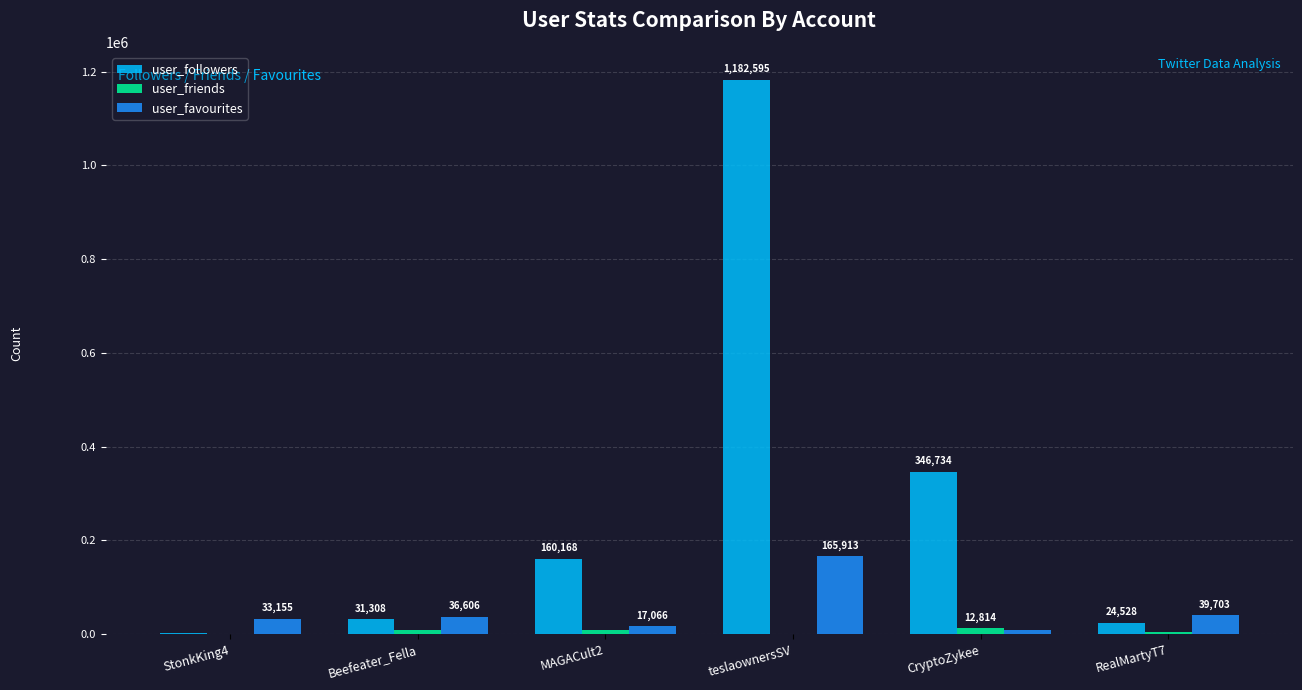

True or false: user_followers has a value of 24528 at RealMartyT7.

True